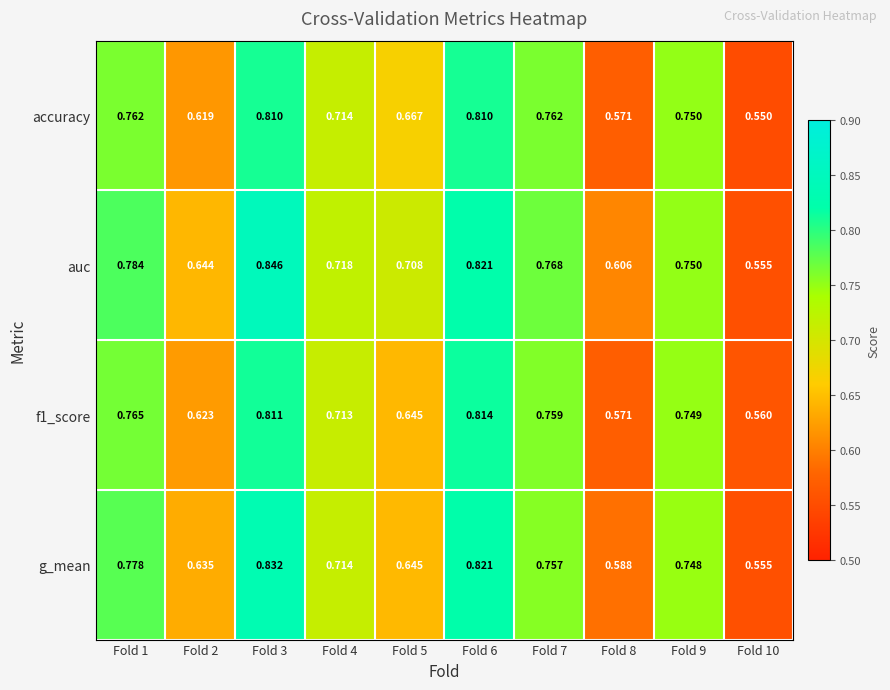

Between Fold 8 and Fold 9, which series saw the biggest shift?

accuracy